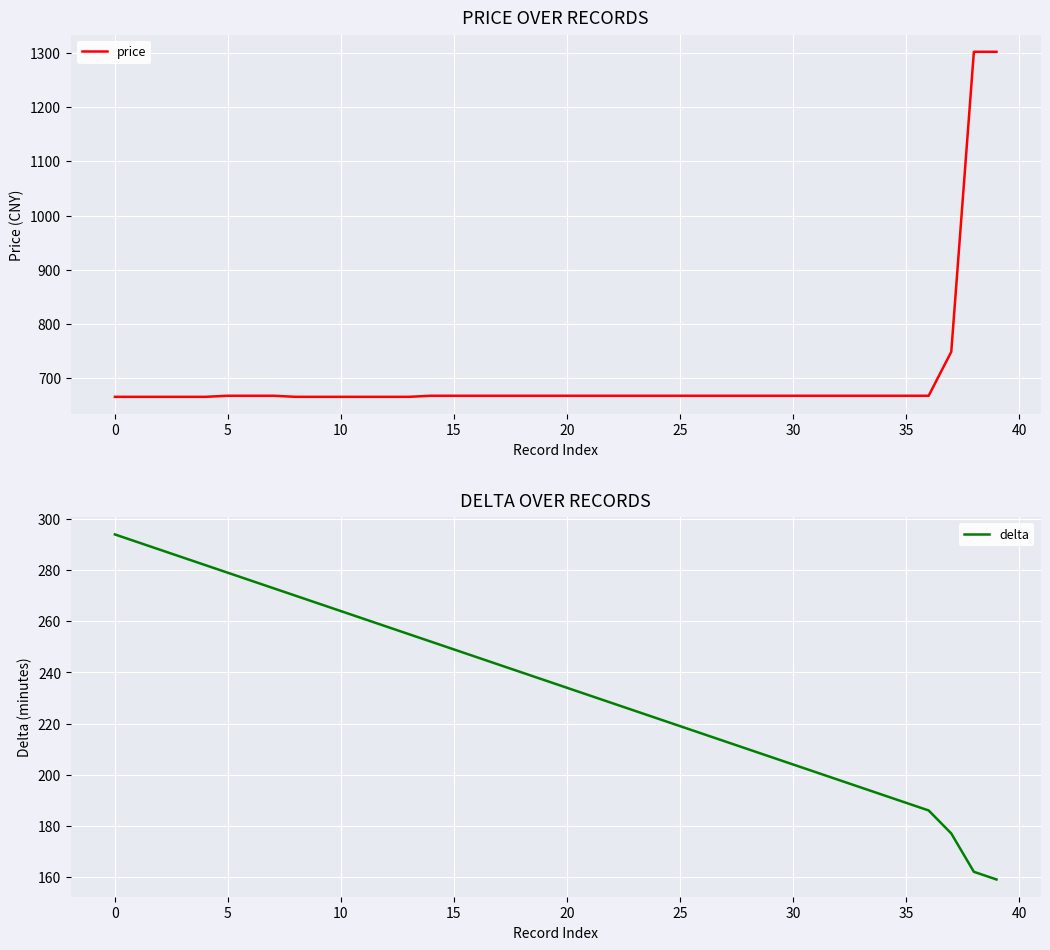

Is it true that delta equals 279 at 5?

True